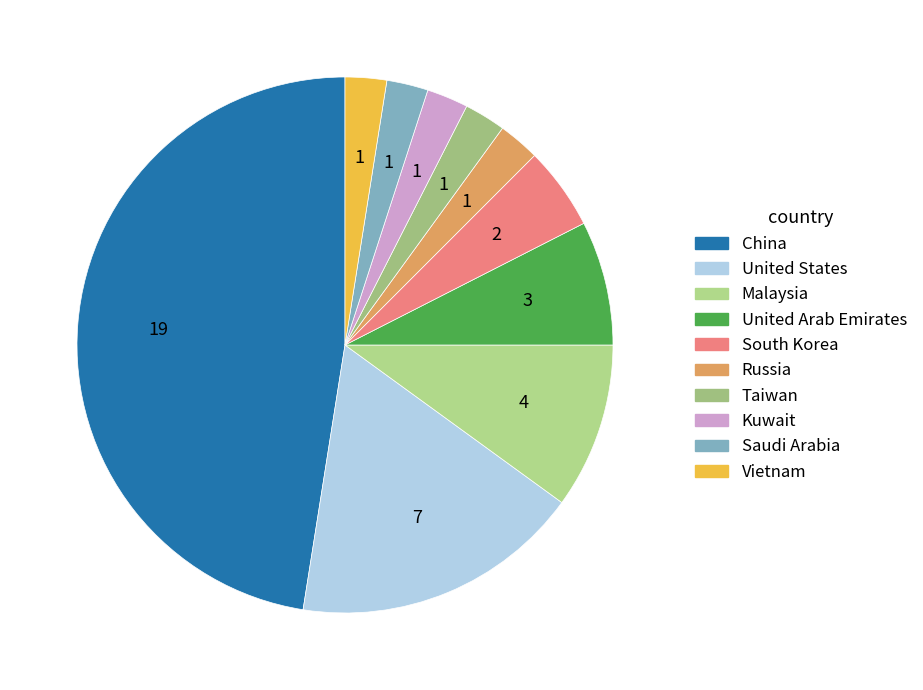

Does any single category account for the majority?

No